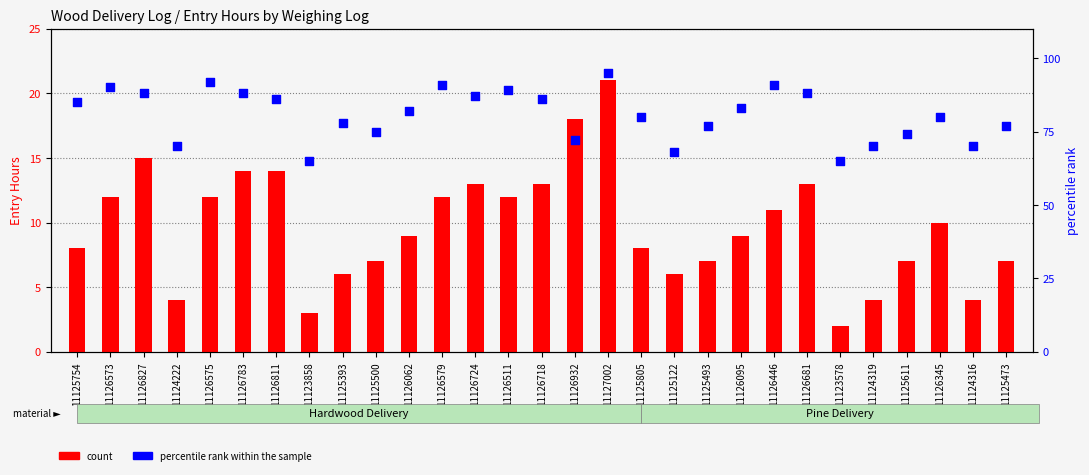

At which category is the sum across all series the highest?

11127002